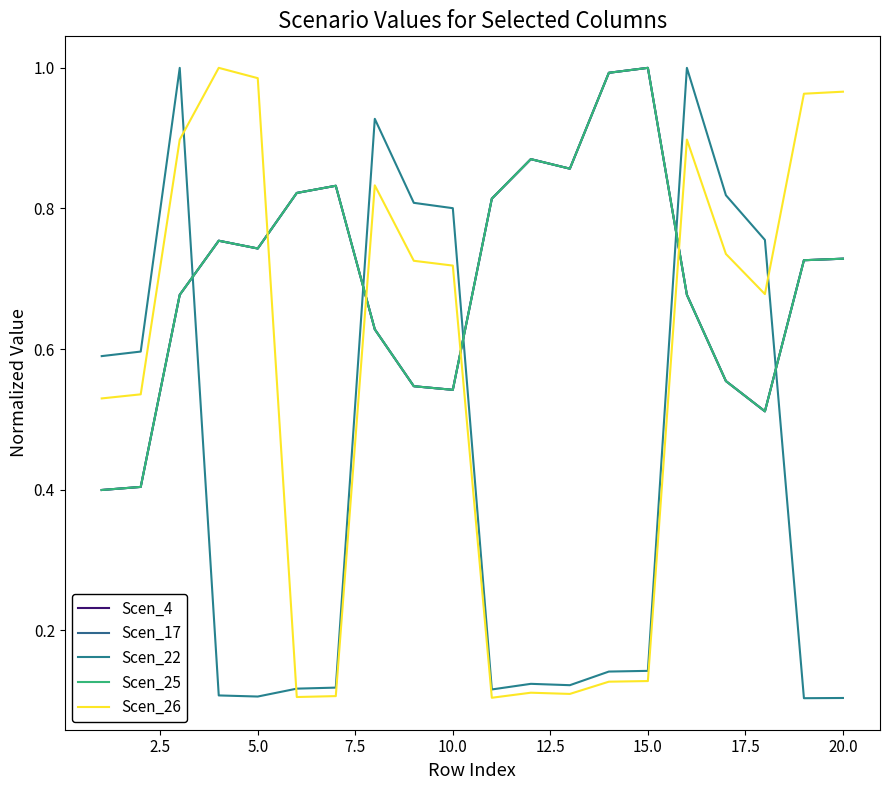

What is the difference between the second highest and minimum values in the Scen_25 series?

0.6